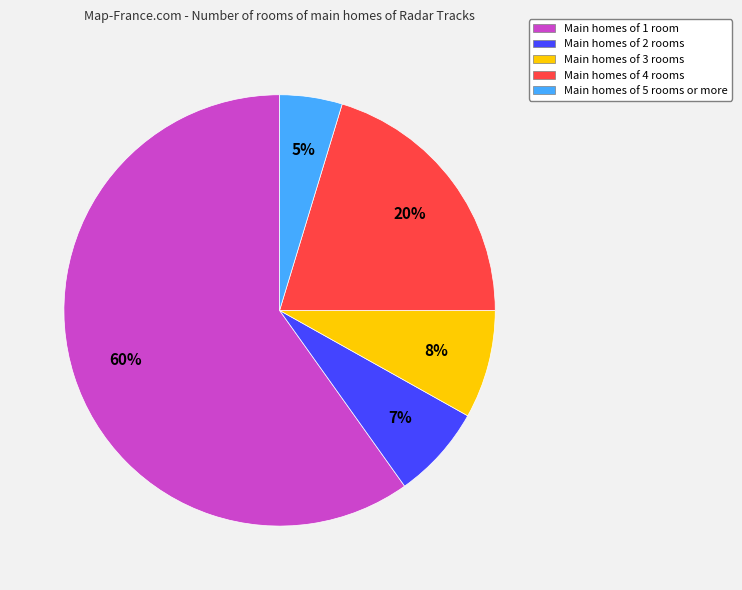

Between Main homes of 5 rooms or more and Main homes of 4 rooms, which is larger?

Main homes of 4 rooms